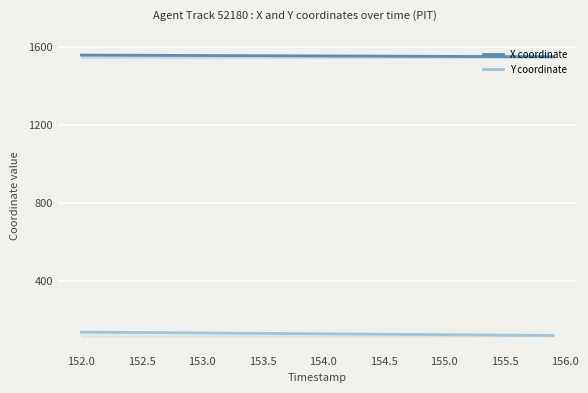

Which series has the largest range (max minus min)?

Y coordinate